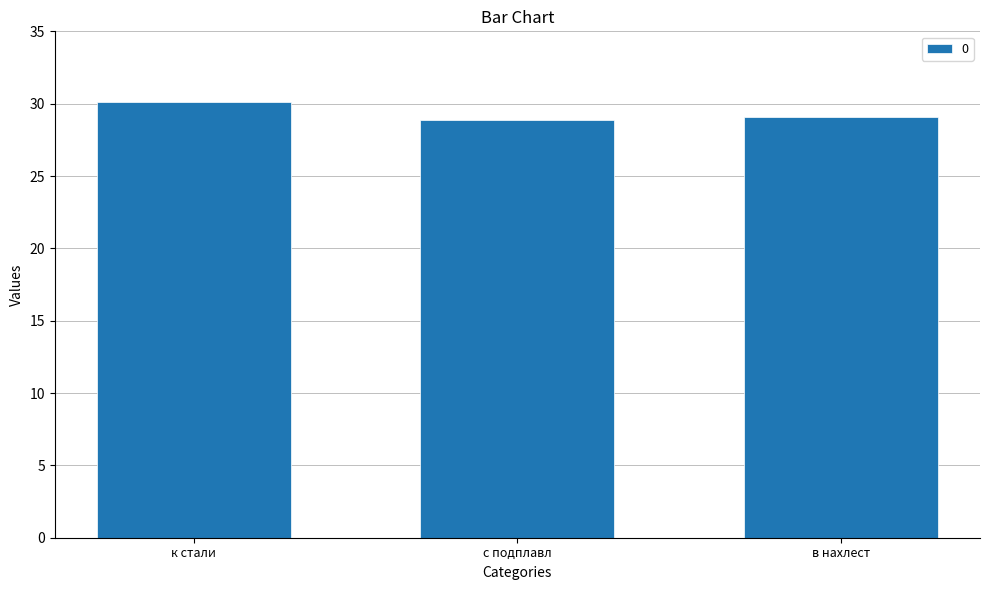

What is the label of the 3rd bar from the left?

в нахлест